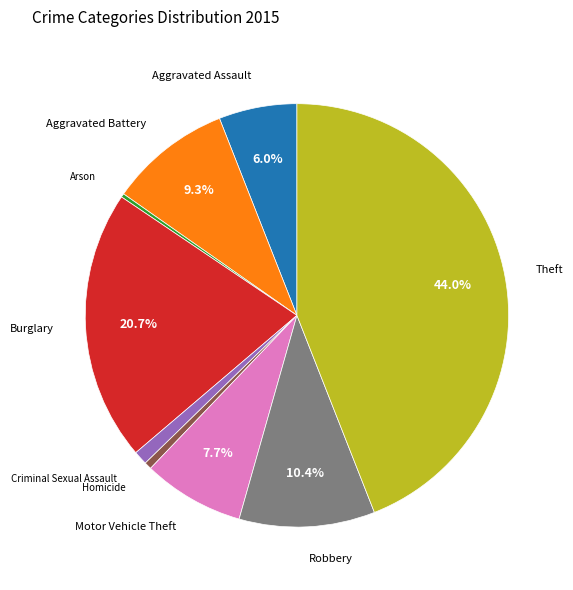

Is there any slice that represents more than half of the pie?

No